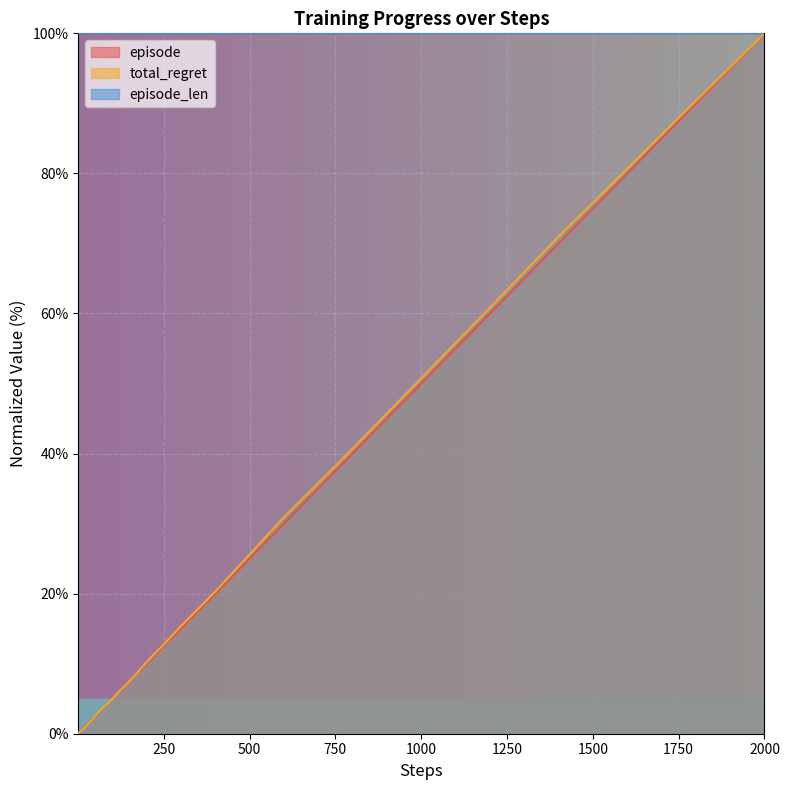

How many times do total_regret and episode cross each other?

6